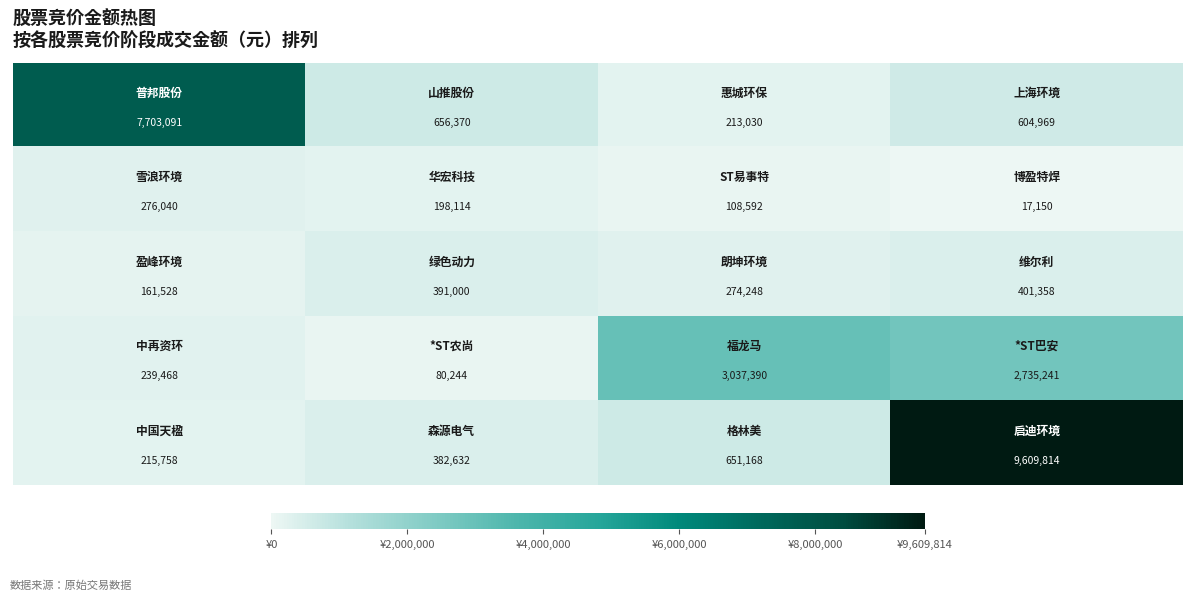

What is the maximum value shown in the chart?

9609814